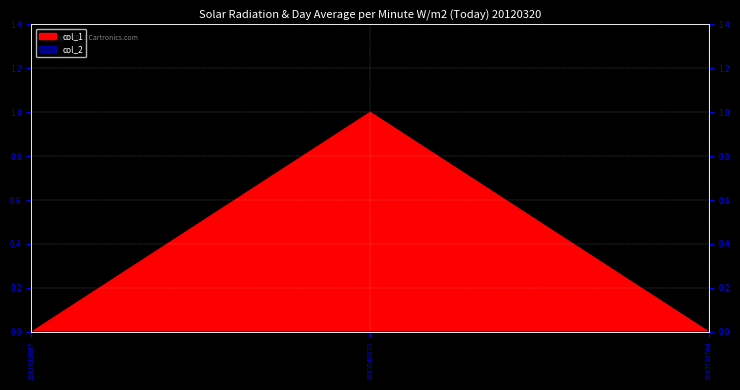

What is the sum of all values?

1